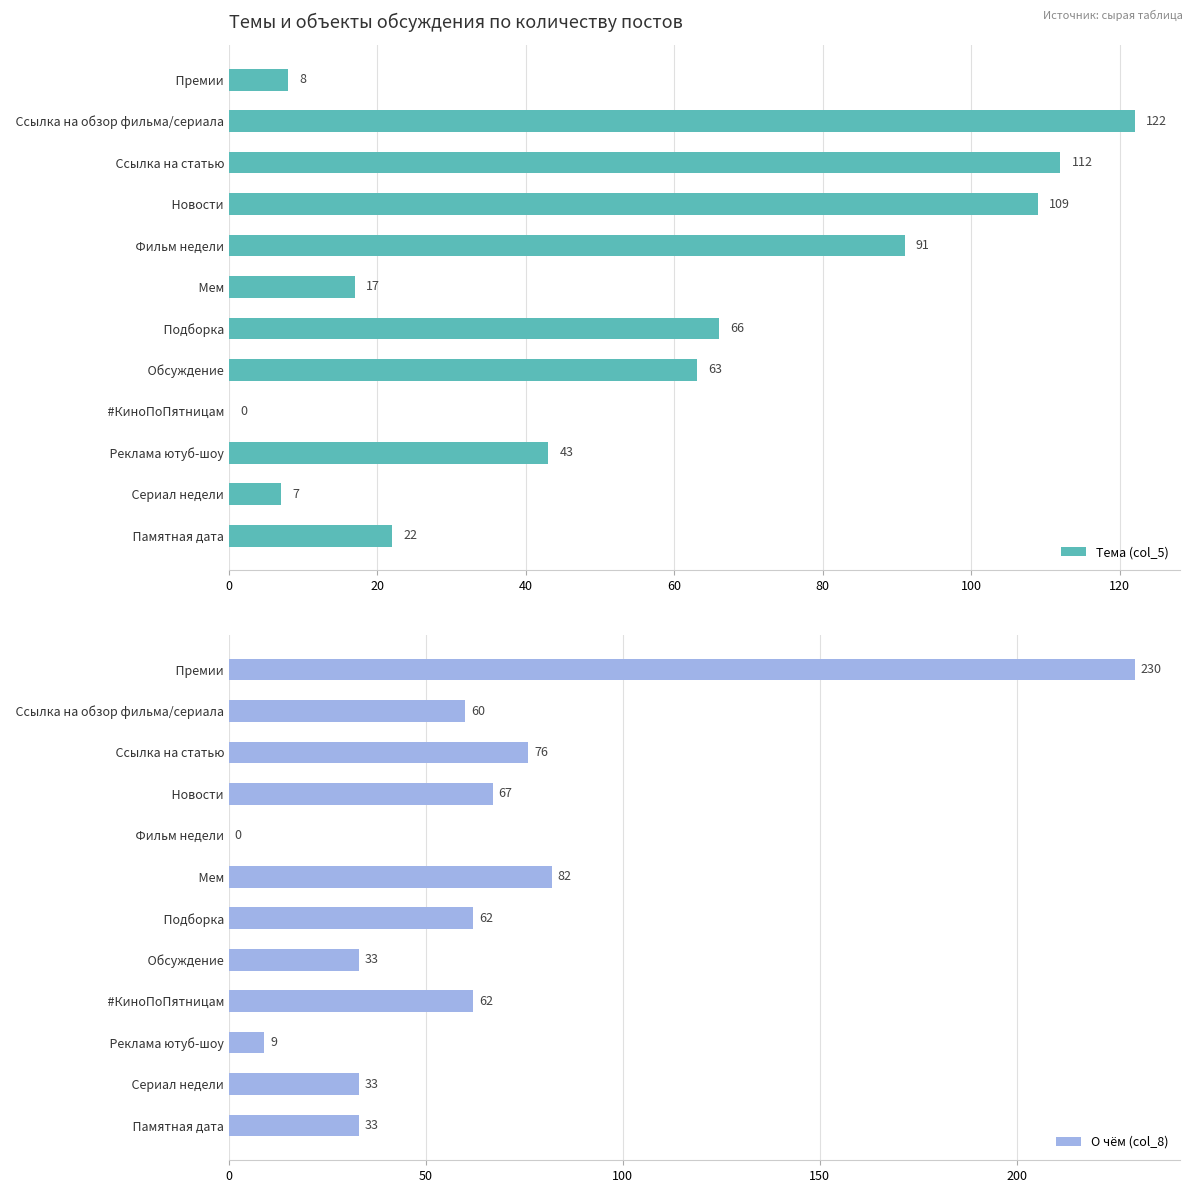

How many bars are there in total?

24